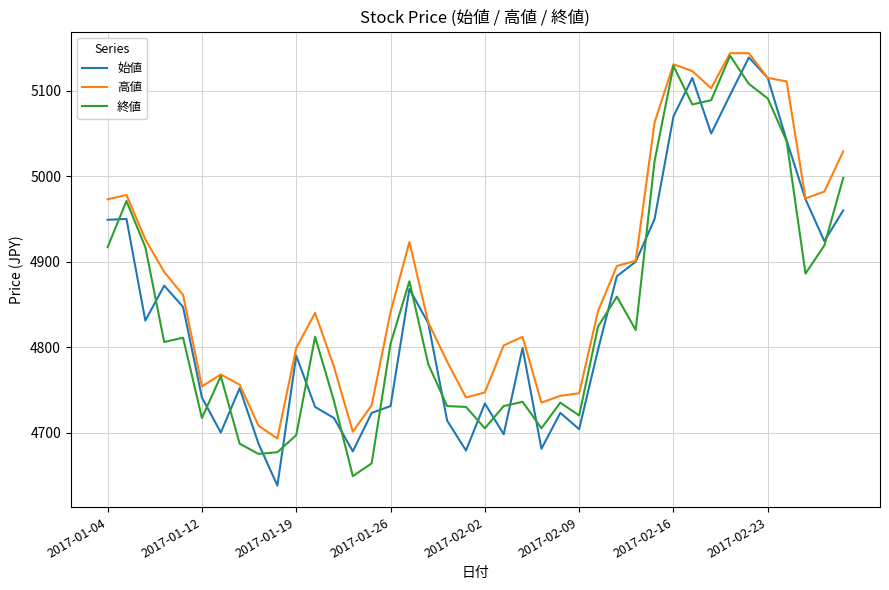

What is the maximum value shown in the chart?

5144